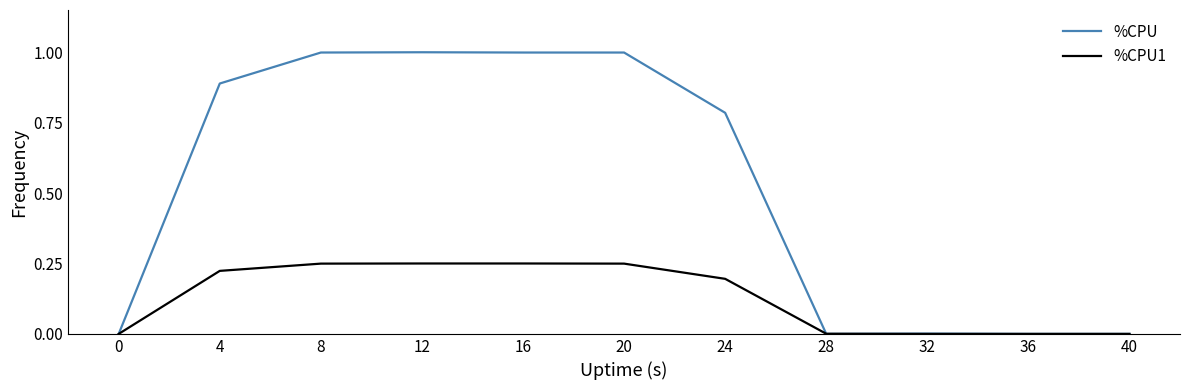

Is the value of %CPU1 at 16 greater than the value of %CPU at 4?

No